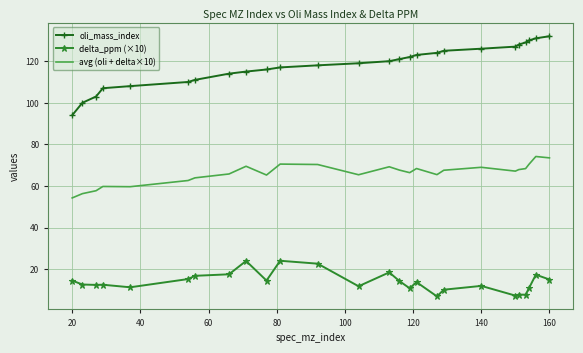

Rank the series by their maximum value, from highest to lowest.

oli_mass_index, avg (oli + delta×10), delta_ppm (×10)